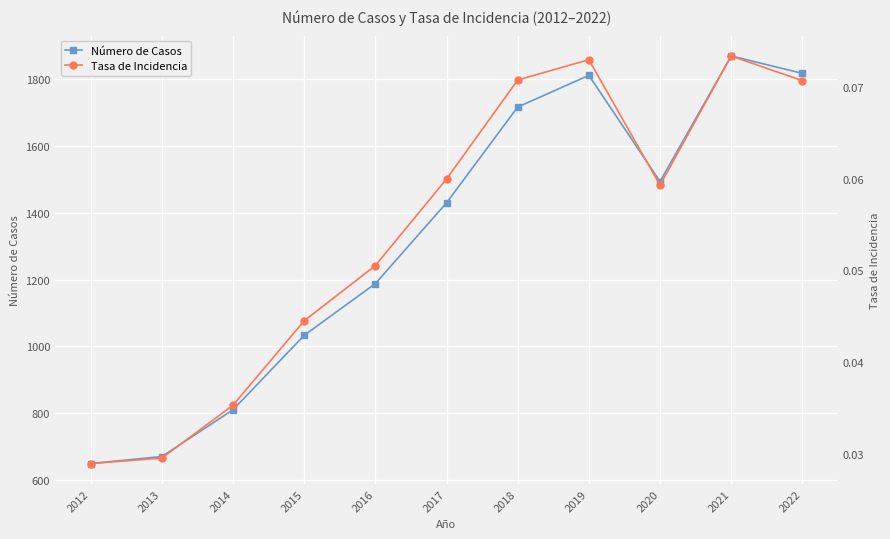

Rank the series by their maximum value, from highest to lowest.

Número de Casos, Tasa de Incidencia